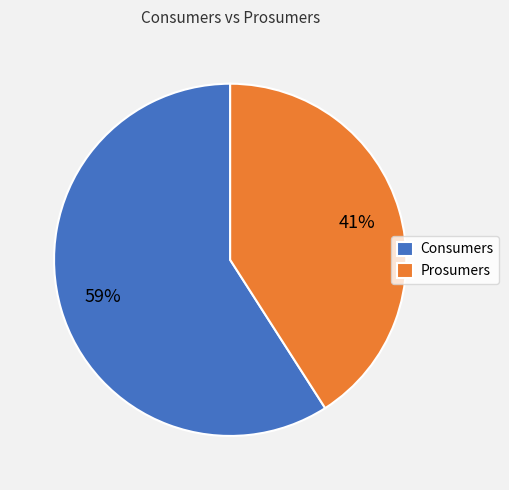

Approximately how many times larger is the value at Consumers compared to Prosumers?

1.4